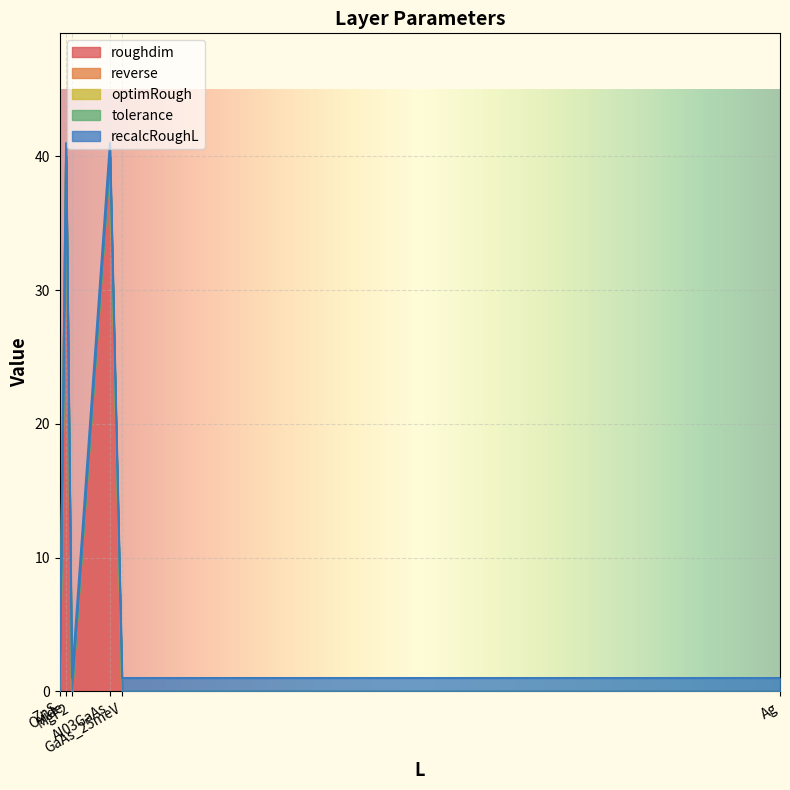

True or false: reverse has more than 1 interior local peaks.

False